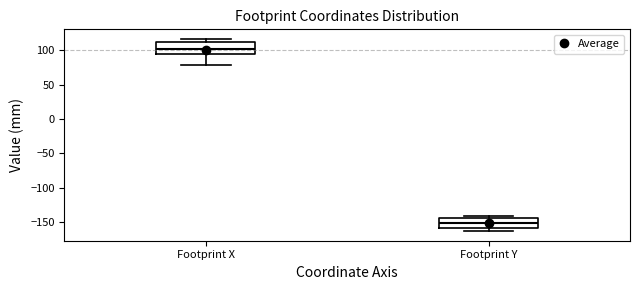

Where is the lower edge of the box for Footprint X on the y-axis? The values are not printed on the chart, so give them approximately, as read against the axis.

95